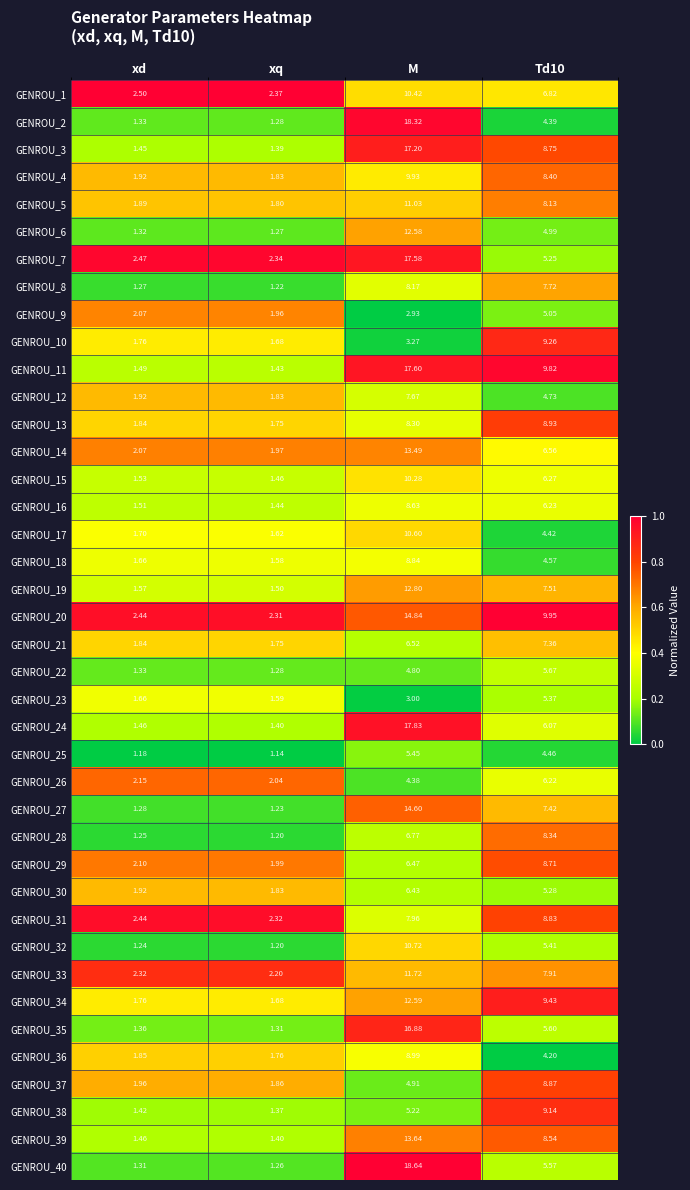

Which label corresponds to the smallest value in the chart?

xq